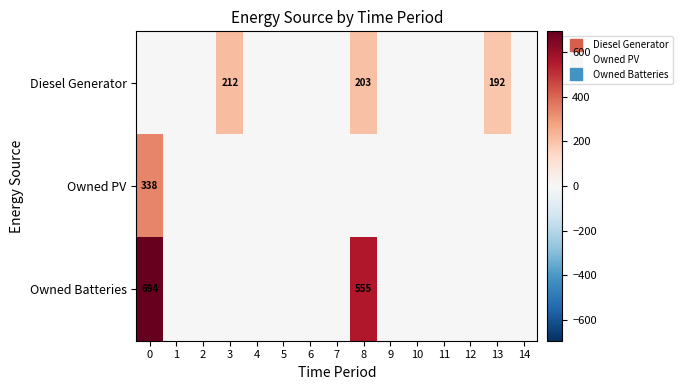

What is the difference between the Diesel Generator values at 7 and 13?

192